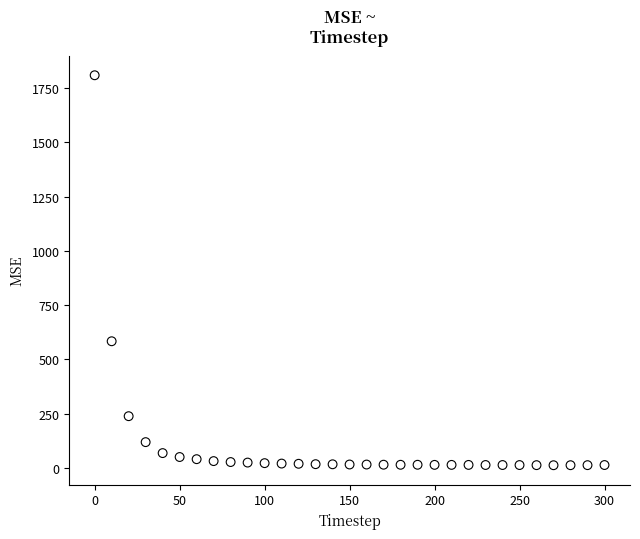

What Y value in the scatter plot is closest to 910?

583.2